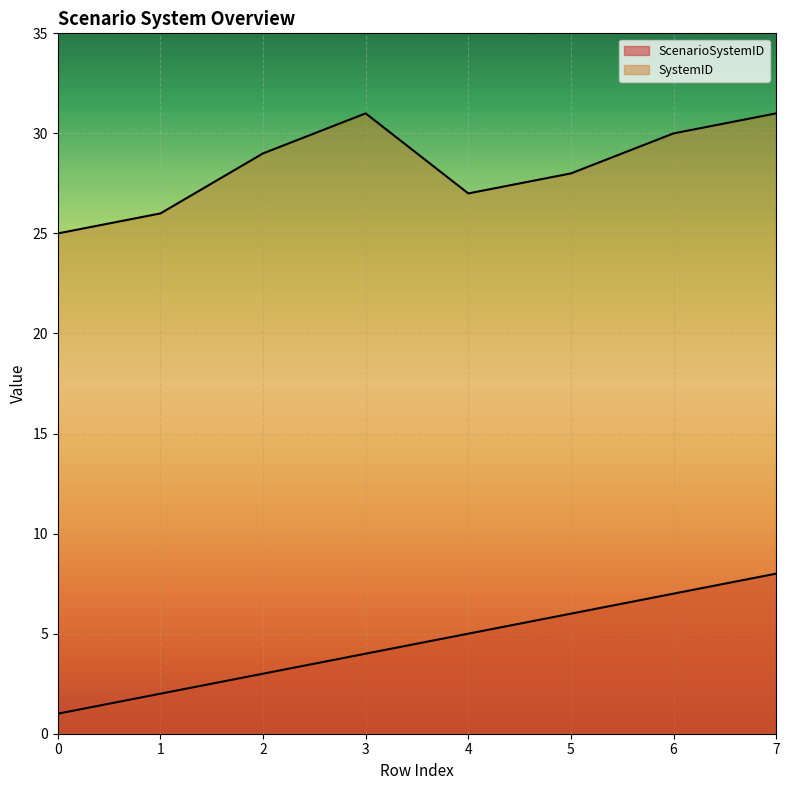

True or false: ScenarioSystemID has a value of 8 at 7.

True